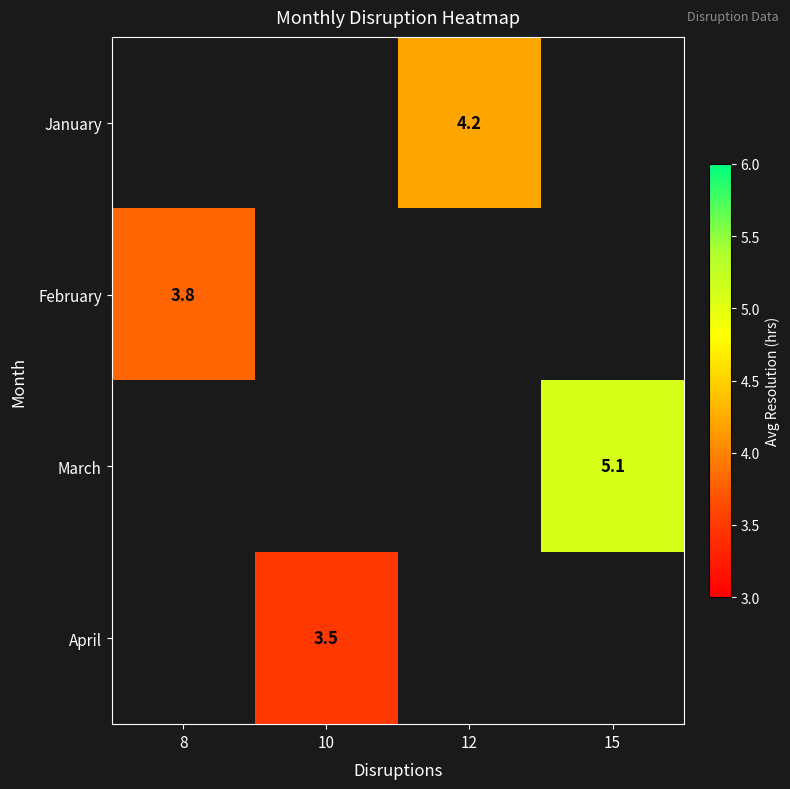

Which label corresponds to the largest value in the chart?

15